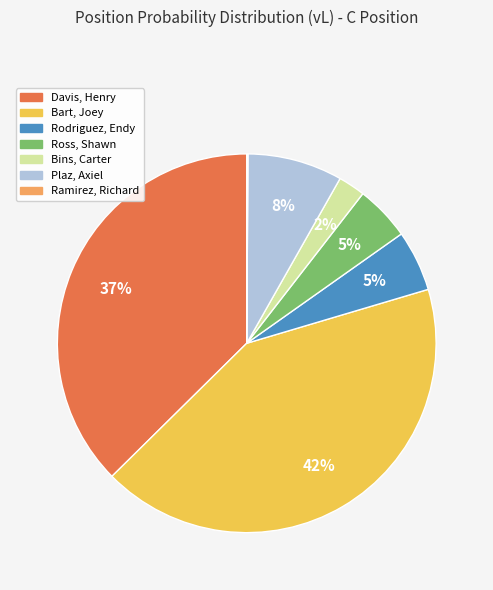

Is there a majority slice in this chart?

No